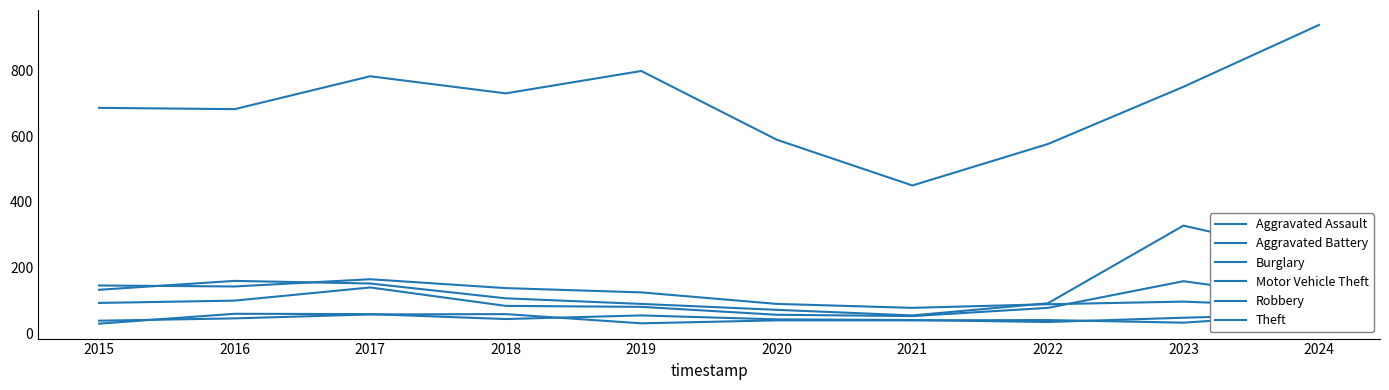

Rank the categories by Theft value from lowest to highest.

2021, 2022, 2020, 2016, 2015, 2018, 2023, 2017, 2019, 2024